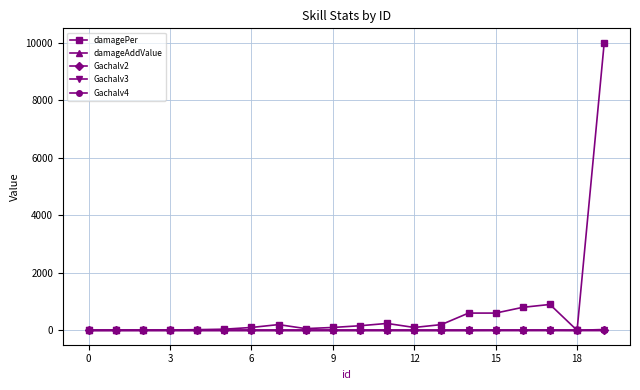

How many distinct data groups are displayed?

5